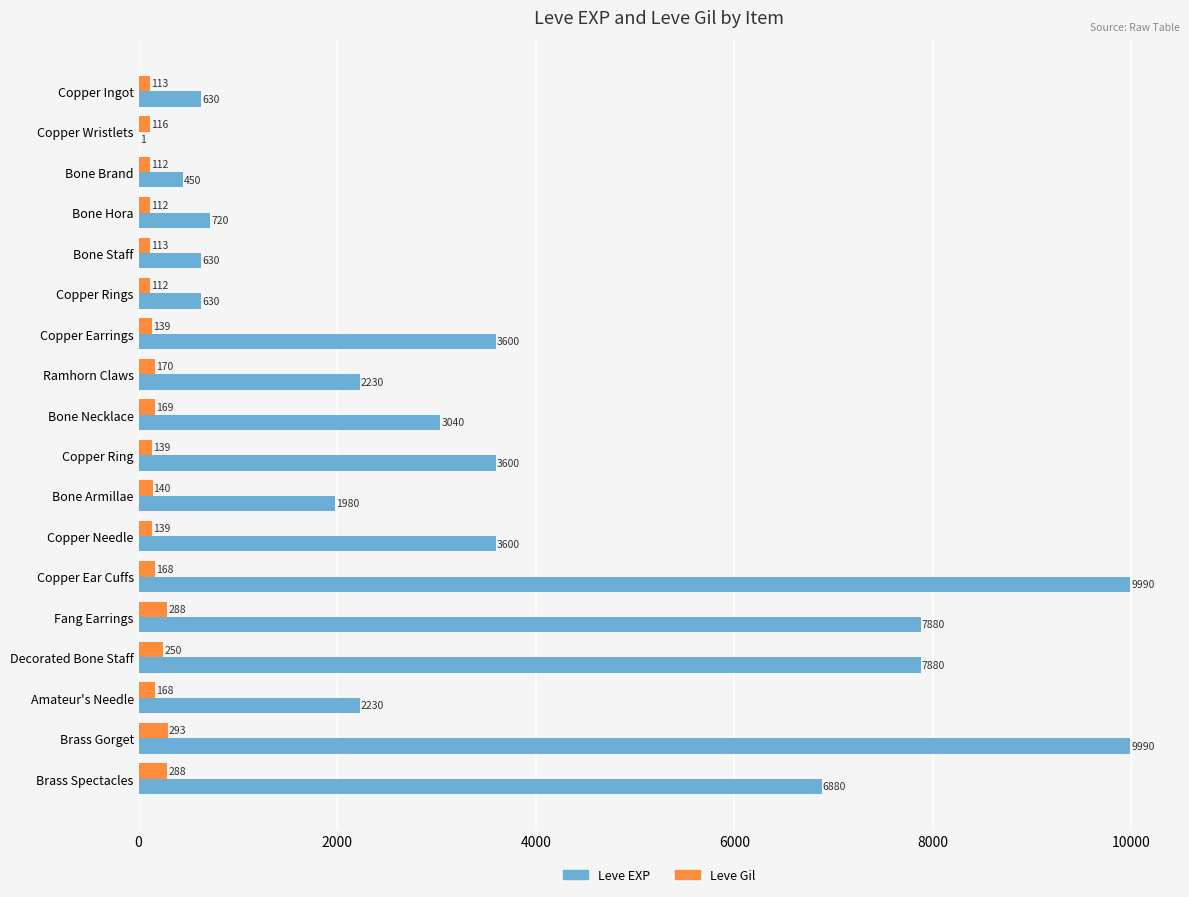

How many series are shown in this chart?

2